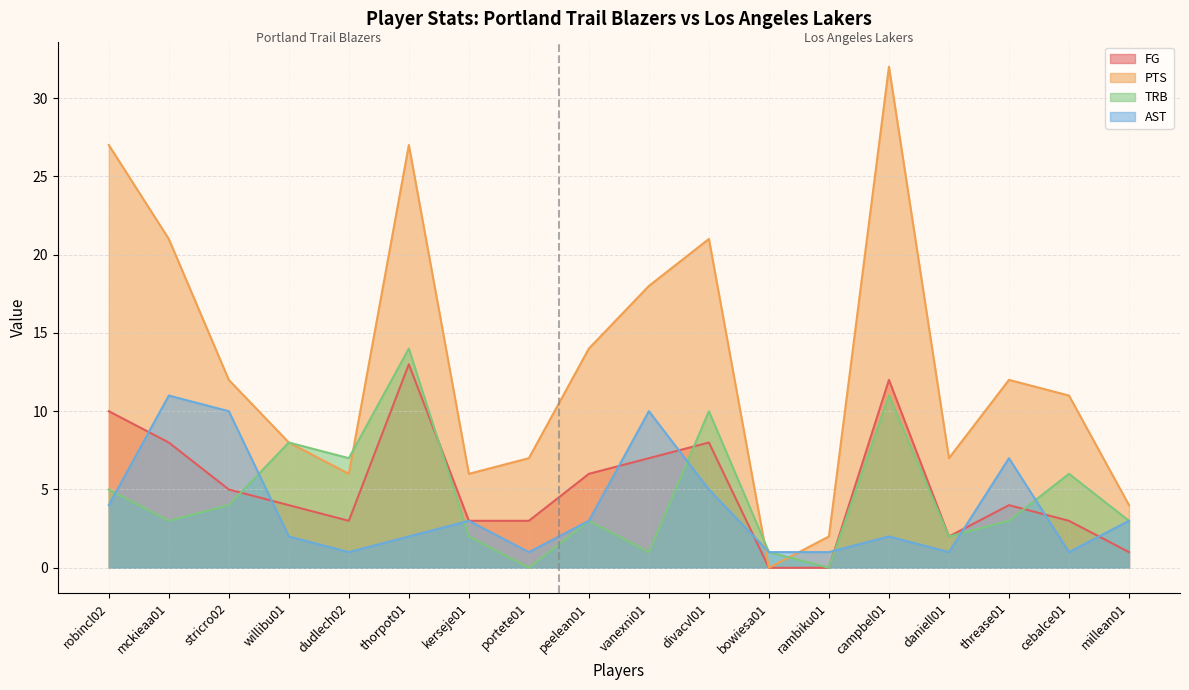

Which category has the highest value in the FG series?

thorpot01